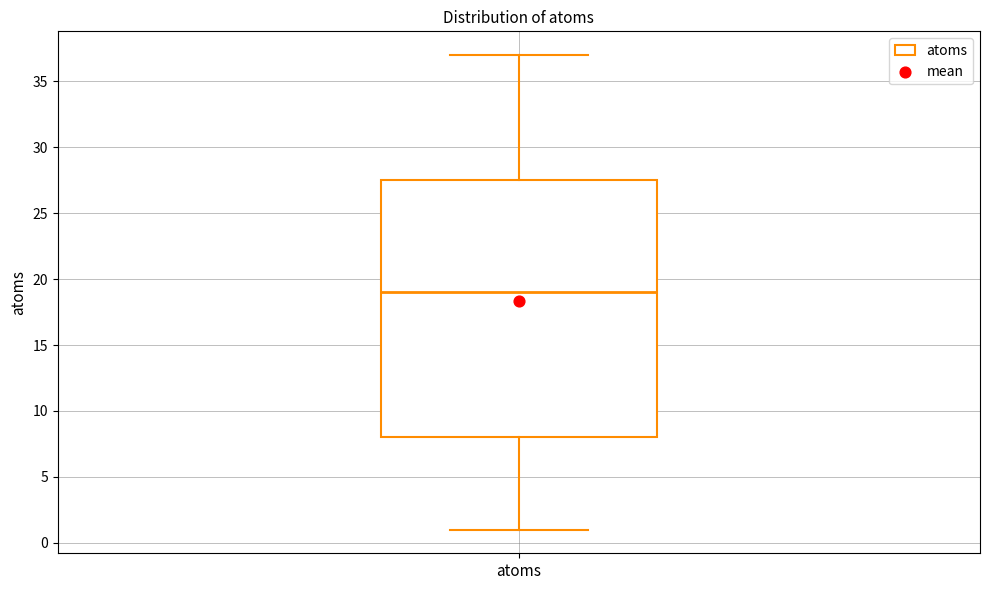

Where does the lower whisker of the box for atoms end on the y-axis? The values are not printed on the chart, so give them approximately, as read against the axis.

1.0